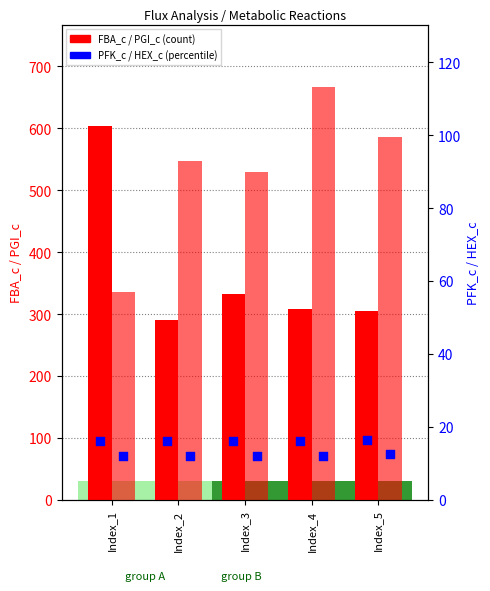

What is the total value across all series at Index_5?

920.1